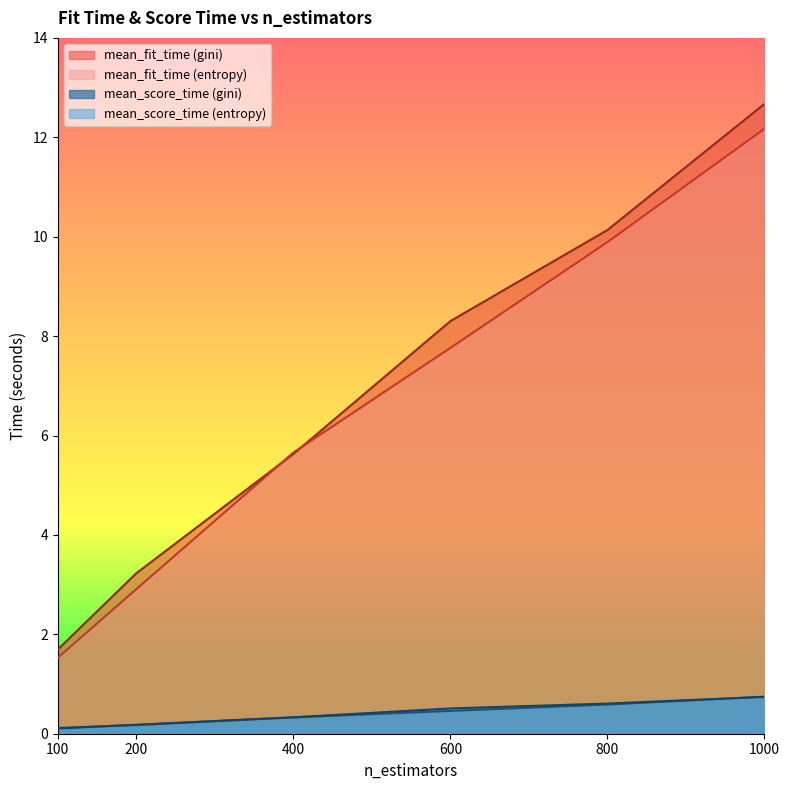

True or false: mean_score_time (entropy) has more than 2 points higher than both neighbors.

False